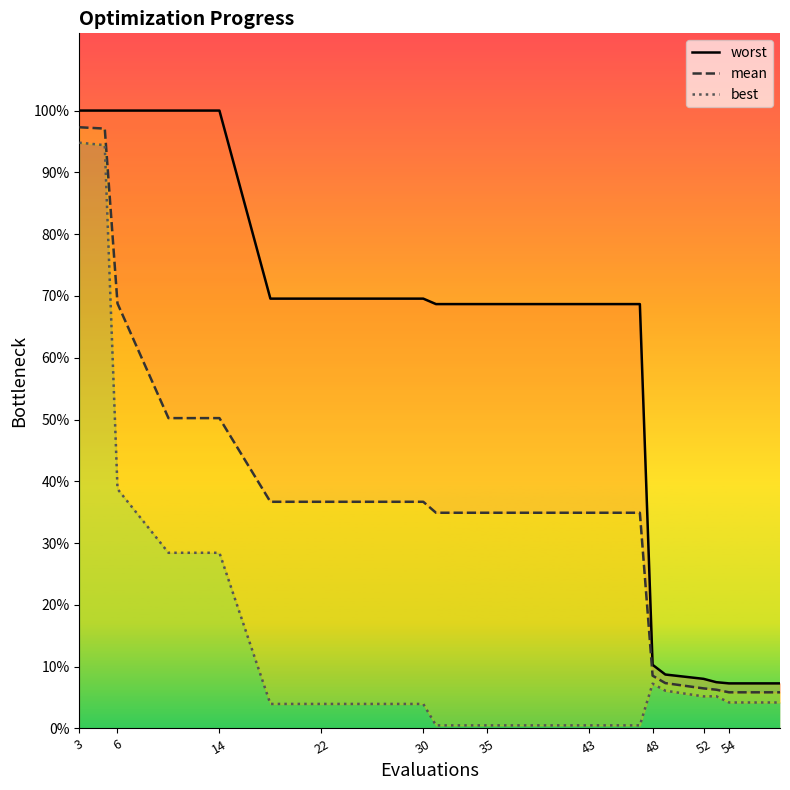

What are all the series names shown in the legend?

worst, mean, best